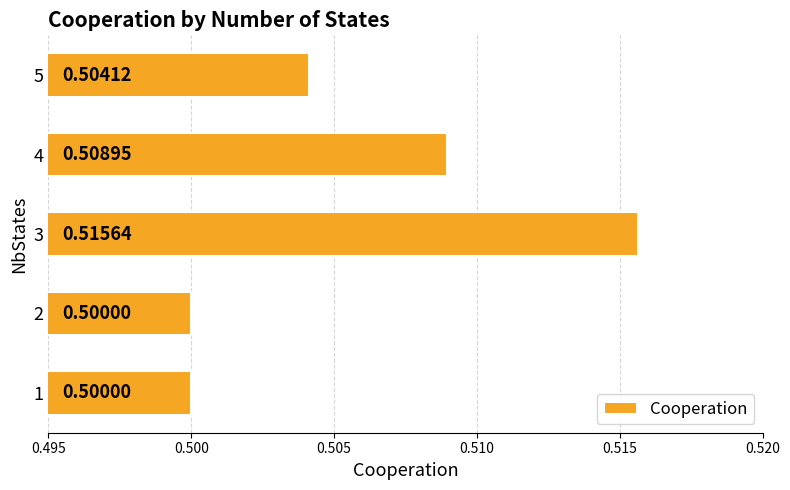

What is the sum of all values?

2.5